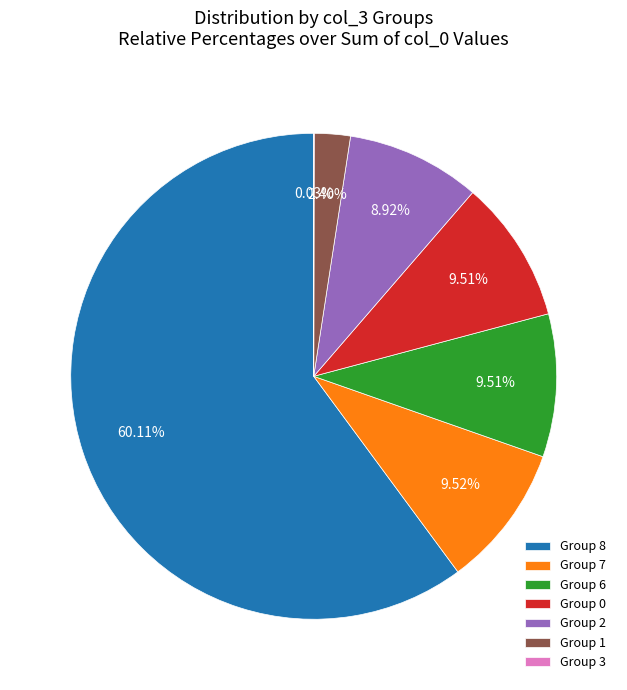

What is the largest slice in the pie chart?

Group 8